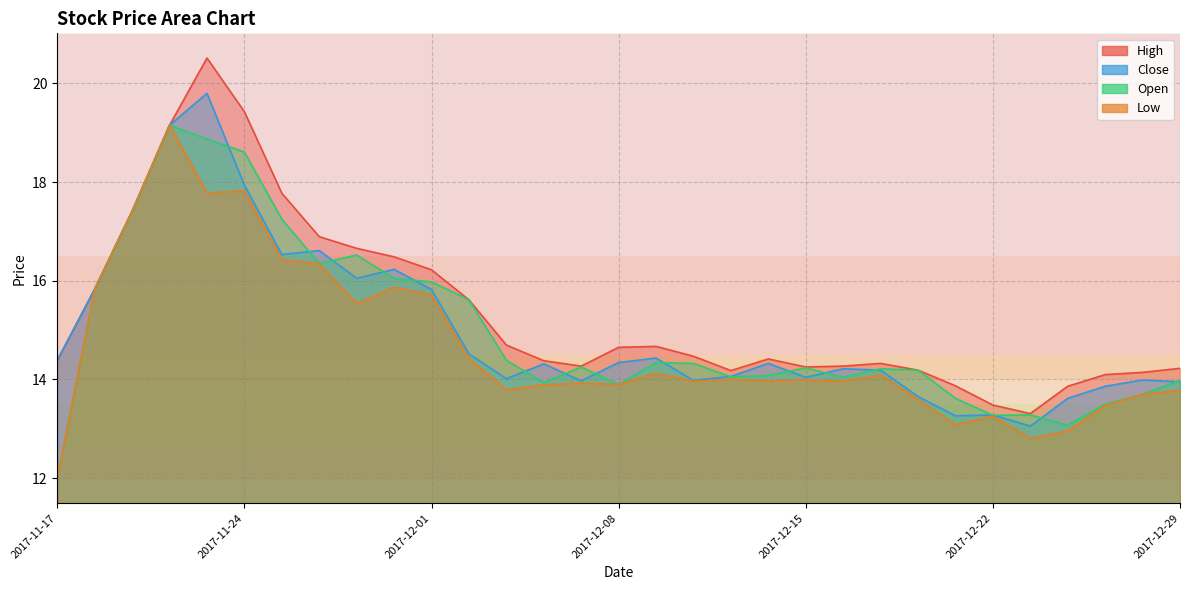

Reading left to right, list all the values displayed in this chart.

close: 2017-11-17=14.4	2017-11-20=15.8	2017-11-21=17.4	2017-11-22=19.2	2017-11-23=19.8	2017-11-24=17.9	2017-11-27=16.5	2017-11-28=16.6	2017-11-29=16.0	2017-11-30=16.2	2017-12-01=15.8	2017-12-04=14.5	2017-12-05=14.0	2017-12-06=14.3	2017-12-07=14.0	2017-12-08=14.3	2017-12-11=14.4	2017-12-12=14.0	2017-12-13=14.1	2017-12-14=14.3	2017-12-15=14.0	2017-12-18=14.2	2017-12-19=14.2	2017-12-20=13.7	2017-12-21=13.3	2017-12-22=13.3	2017-12-25=13.1	2017-12-26=13.6	2017-12-27=13.9	2017-12-28=14.0	2017-12-29=14.0
open: 2017-11-17=12.0	2017-11-20=15.8	2017-11-21=17.4	2017-11-22=19.2	2017-11-23=18.9	2017-11-24=18.6	2017-11-27=17.2	2017-11-28=16.3	2017-11-29=16.5	2017-11-30=16.0	2017-12-01=16.0	2017-12-04=15.6	2017-12-05=14.4	2017-12-06=13.9	2017-12-07=14.3	2017-12-08=13.9	2017-12-11=14.3	2017-12-12=14.3	2017-12-13=14.1	2017-12-14=14.1	2017-12-15=14.2	2017-12-18=14.0	2017-12-19=14.2	2017-12-20=14.2	2017-12-21=13.6	2017-12-22=13.3	2017-12-25=13.3	2017-12-26=13.1	2017-12-27=13.5	2017-12-28=13.7	2017-12-29=14.0
high: 2017-11-17=14.4	2017-11-20=15.8	2017-11-21=17.4	2017-11-22=19.2	2017-11-23=20.5	2017-11-24=19.4	2017-11-27=17.8	2017-11-28=16.9	2017-11-29=16.7	2017-11-30=16.5	2017-12-01=16.2	2017-12-04=15.6	2017-12-05=14.7	2017-12-06=14.4	2017-12-07=14.3	2017-12-08=14.7	2017-12-11=14.7	2017-12-12=14.5	2017-12-13=14.2	2017-12-14=14.4	2017-12-15=14.3	2017-12-18=14.3	2017-12-19=14.3	2017-12-20=14.2	2017-12-21=13.9	2017-12-22=13.5	2017-12-25=13.3	2017-12-26=13.9	2017-12-27=14.1	2017-12-28=14.1	2017-12-29=14.2
low: 2017-11-17=12.0	2017-11-20=15.8	2017-11-21=17.4	2017-11-22=19.2	2017-11-23=17.8	2017-11-24=17.8	2017-11-27=16.4	2017-11-28=16.3	2017-11-29=15.5	2017-11-30=15.9	2017-12-01=15.7	2017-12-04=14.4	2017-12-05=13.8	2017-12-06=13.9	2017-12-07=13.9	2017-12-08=13.9	2017-12-11=14.1	2017-12-12=14.0	2017-12-13=14.0	2017-12-14=14.0	2017-12-15=14.0	2017-12-18=14.0	2017-12-19=14.1	2017-12-20=13.6	2017-12-21=13.1	2017-12-22=13.3	2017-12-25=12.8	2017-12-26=13.0	2017-12-27=13.5	2017-12-28=13.7	2017-12-29=13.8